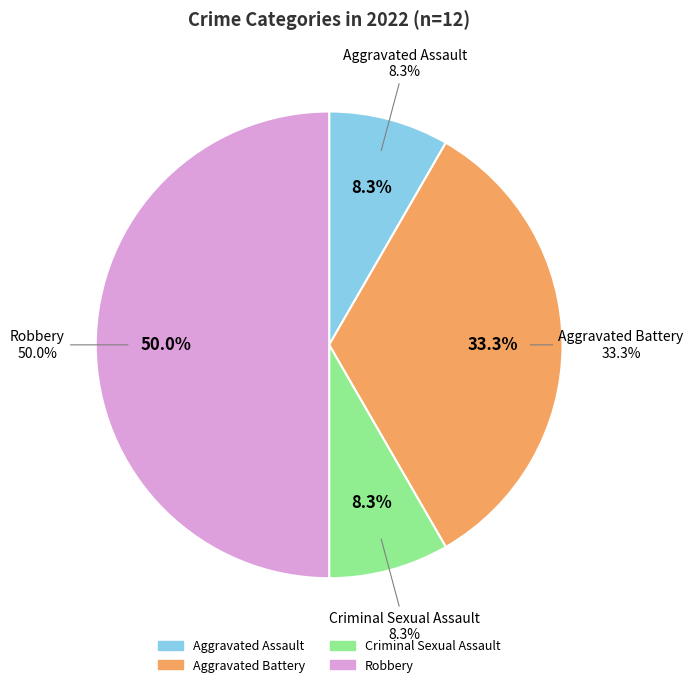

To the nearest percent, what is the average slice percentage?

25%